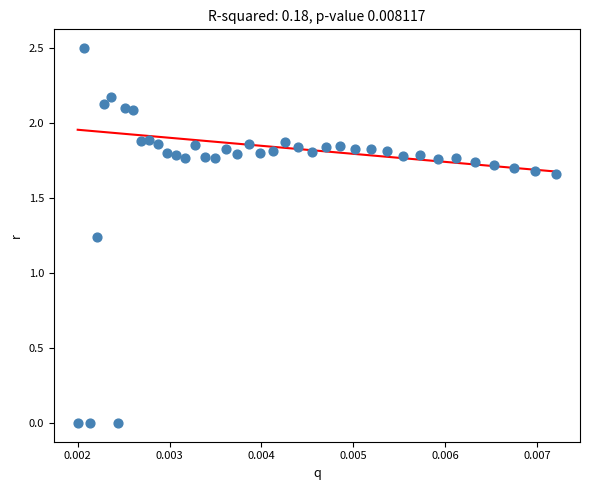

What is the range of Y values (max minus min)?

2.5